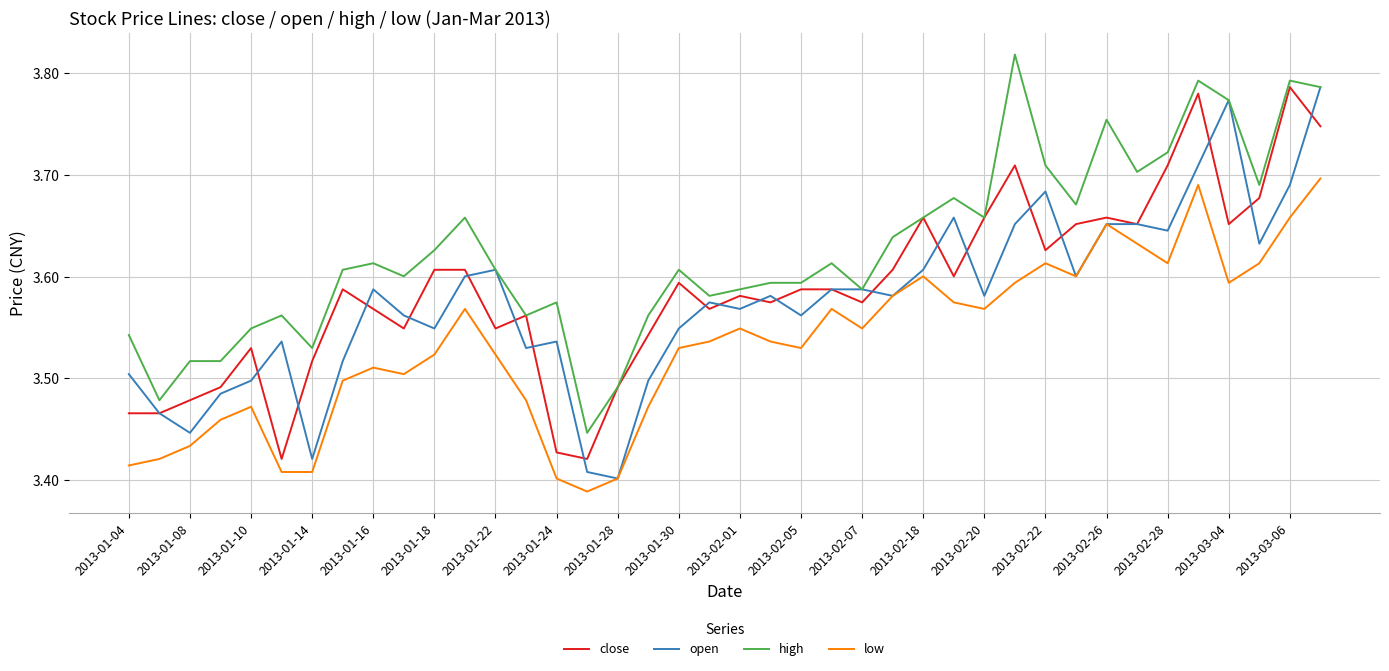

Which series has the largest total across all categories?

high